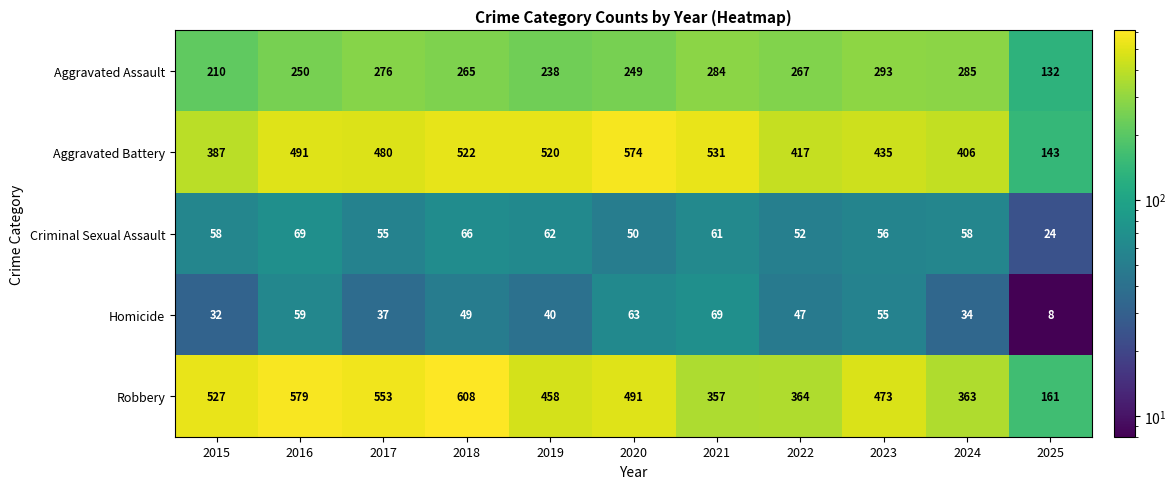

List the labels in order of Aggravated Battery value, smallest first.

2025, 2015, 2024, 2022, 2023, 2017, 2016, 2019, 2018, 2021, 2020